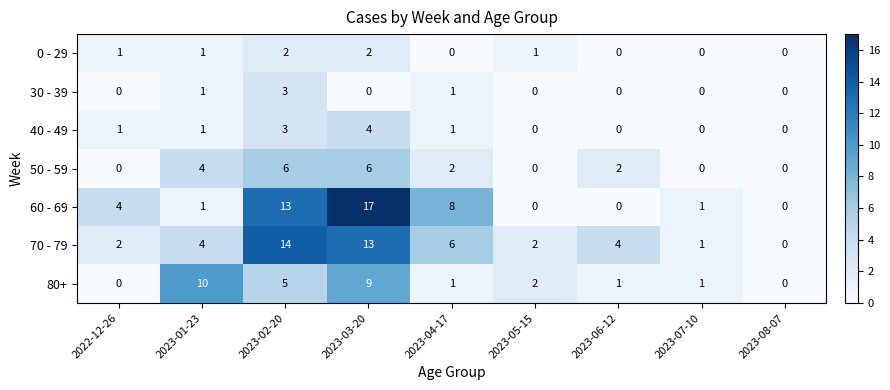

Which series changed the most between 2022-12-26 and 2023-03-20?

60 - 69